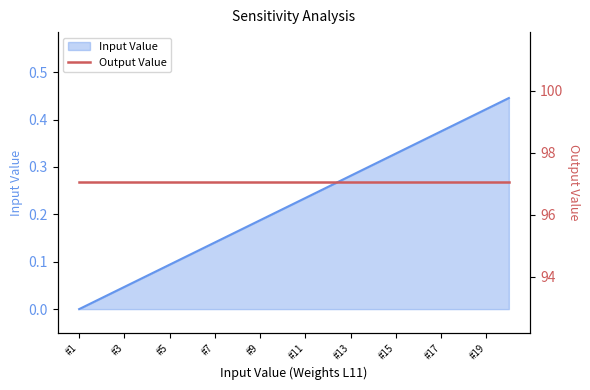

List the labels in order of value, largest first.

#20, #19, #18, #17, #16, #15, #14, #13, #12, #11, #10, #9, #8, #7, #6, #5, #4, #3, #2, #1